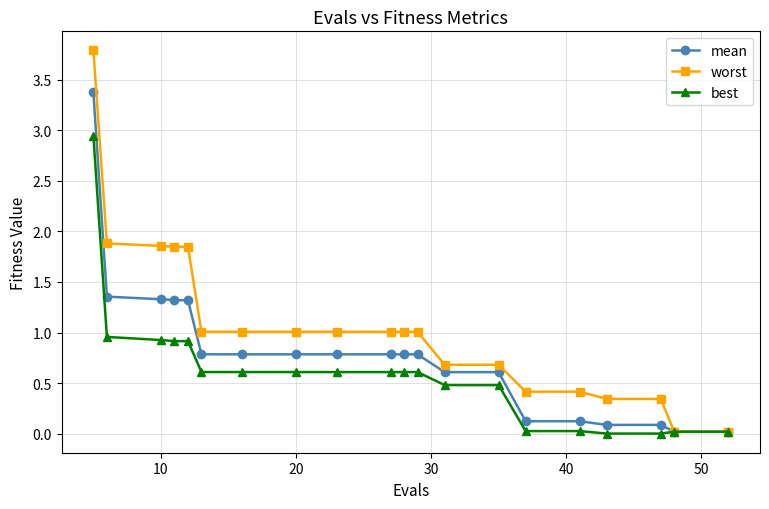

Which series has the largest total across all categories?

worst